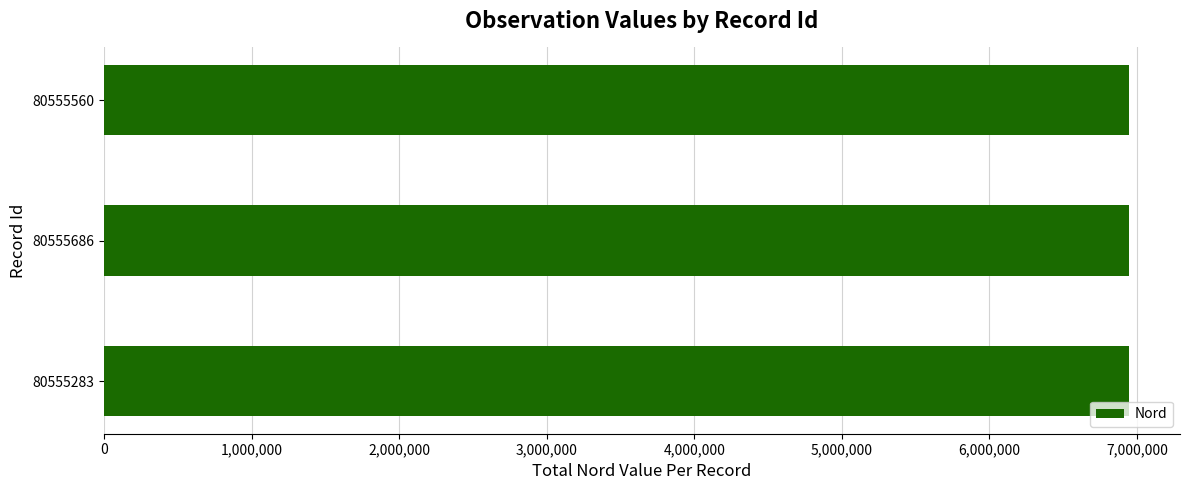

Are the bars horizontal?

Yes